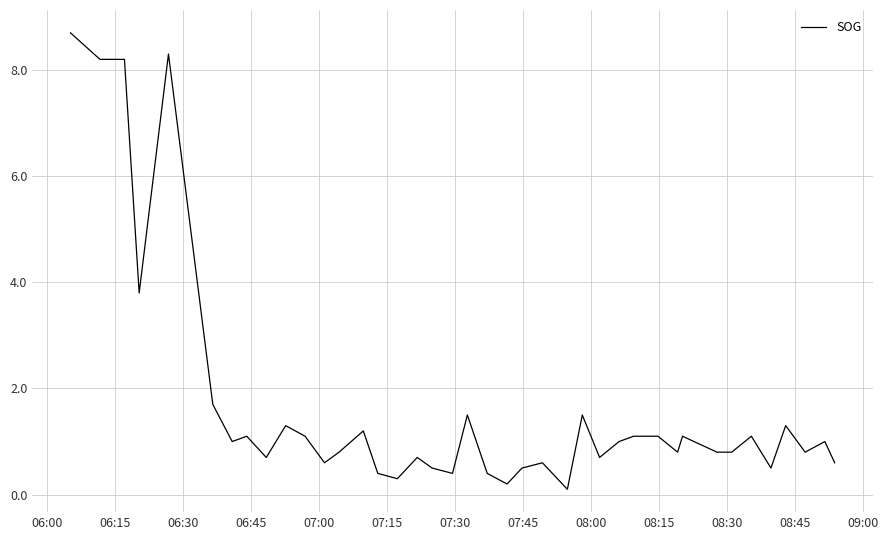

What is the difference between the maximum and minimum values?

8.6